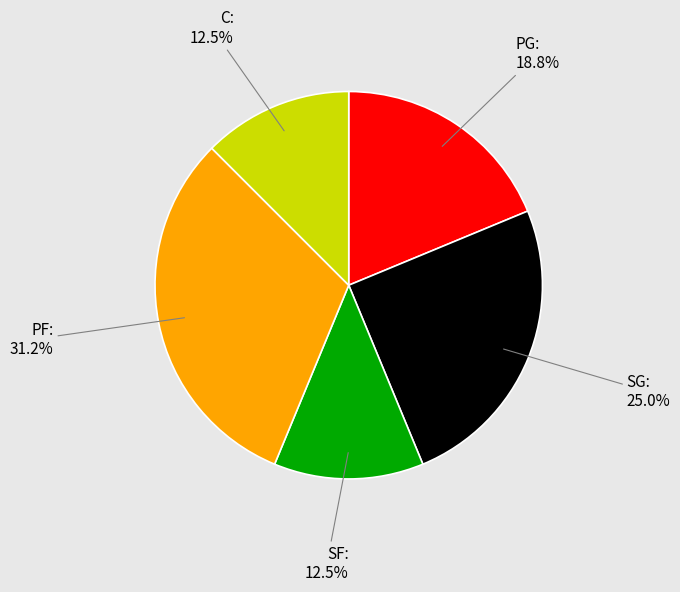

Is there a majority slice in this chart?

No